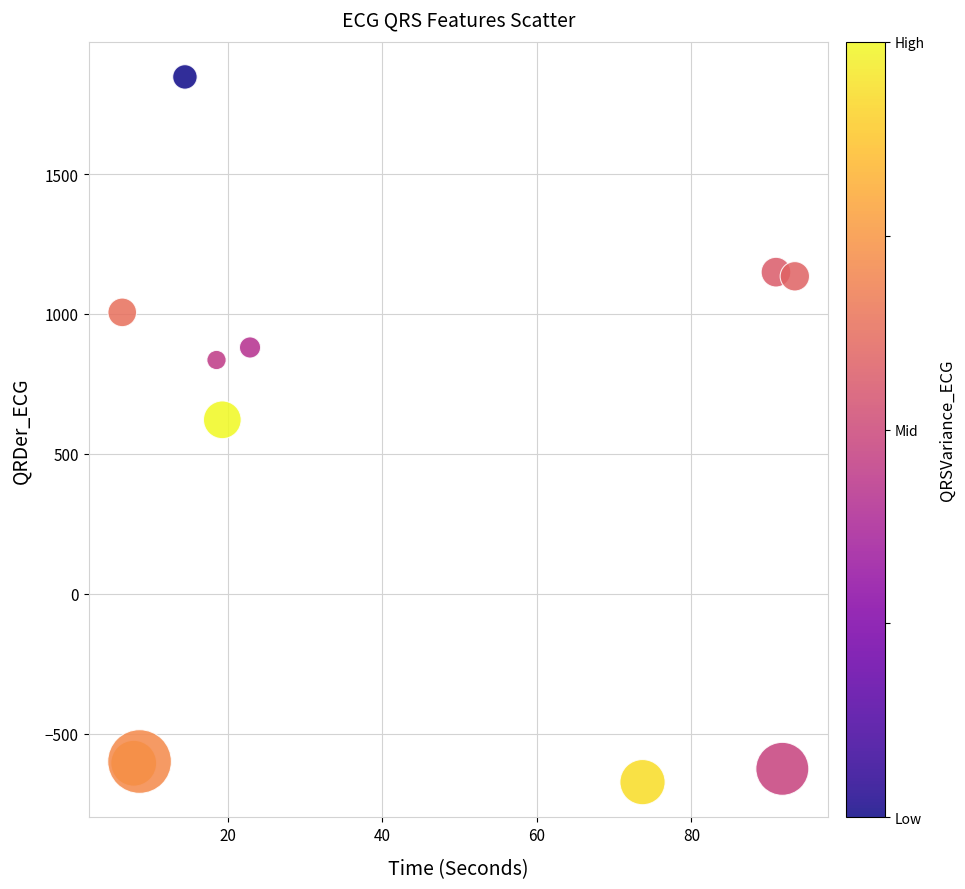

What Y value in the scatter plot is closest to 587?

622.1